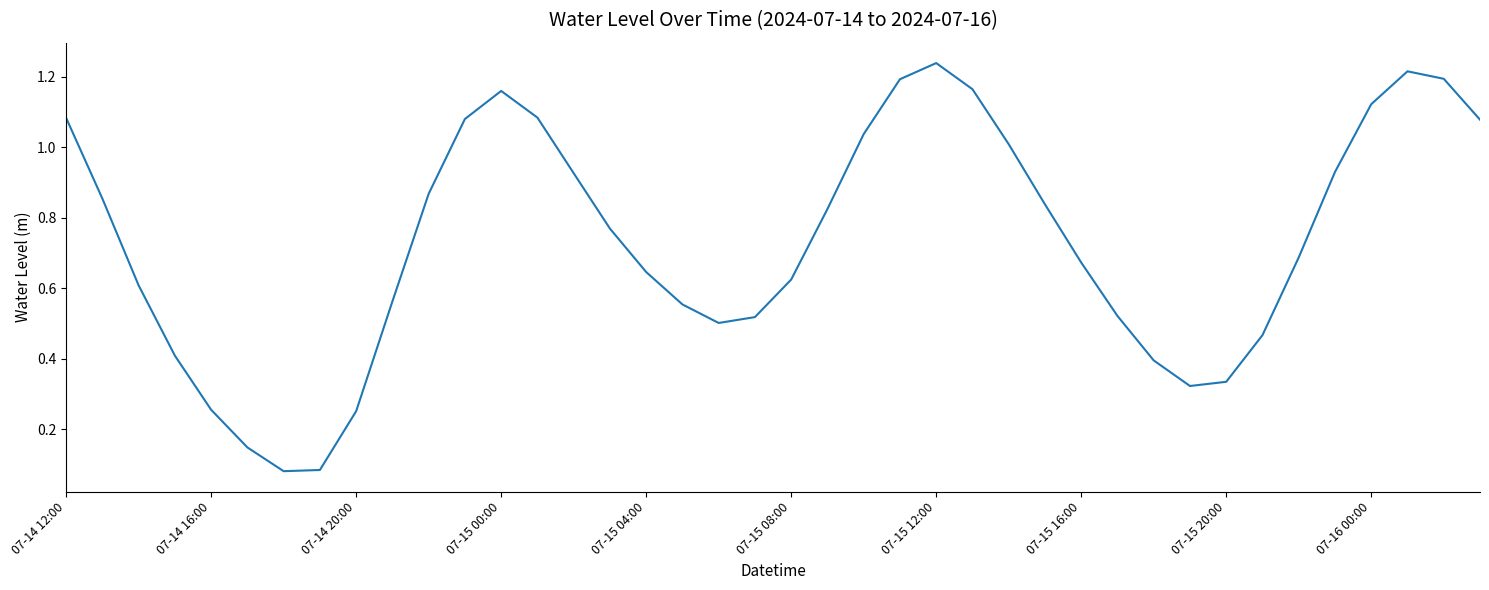

The value at 07-14 20:00 is 0.4. True or false?

False